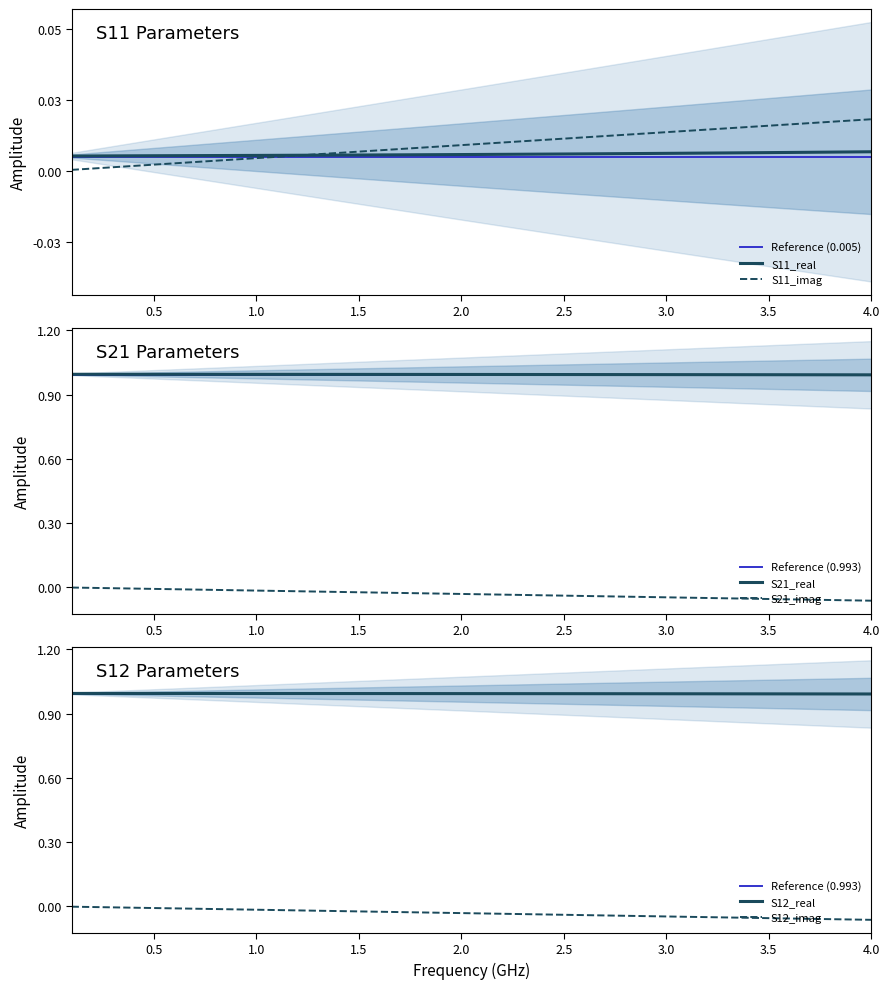

The S12_real series shows 1.0 at 0.5. True or false?

True